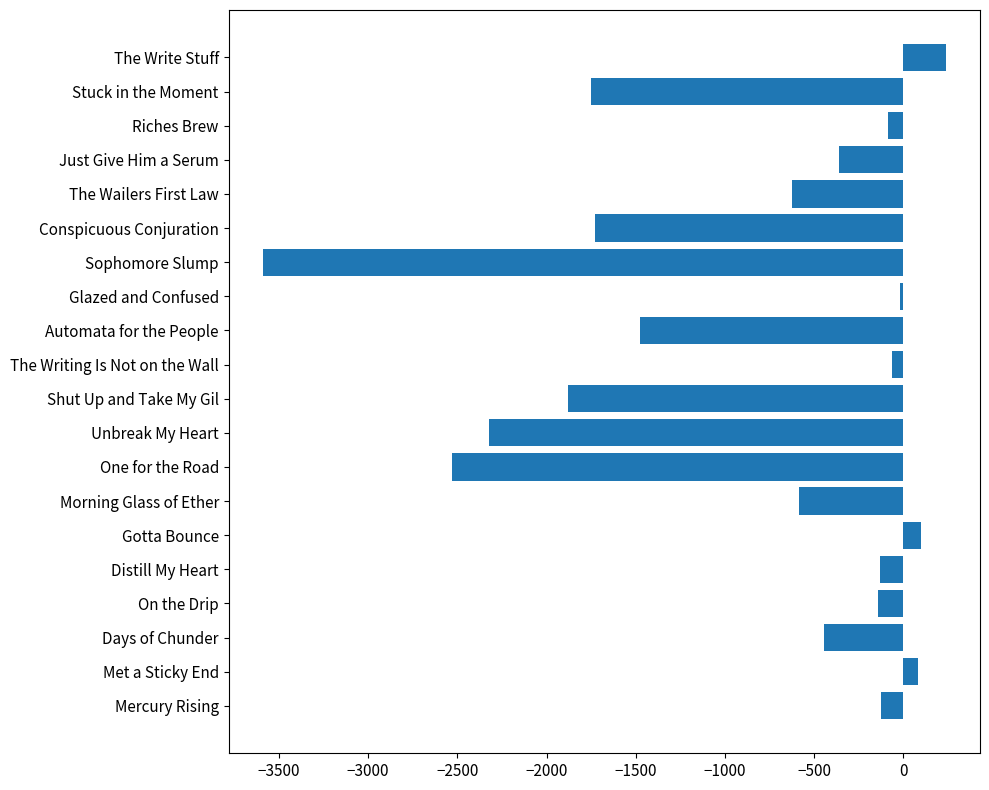

What is the approximate value at On the Drip?

-142.1